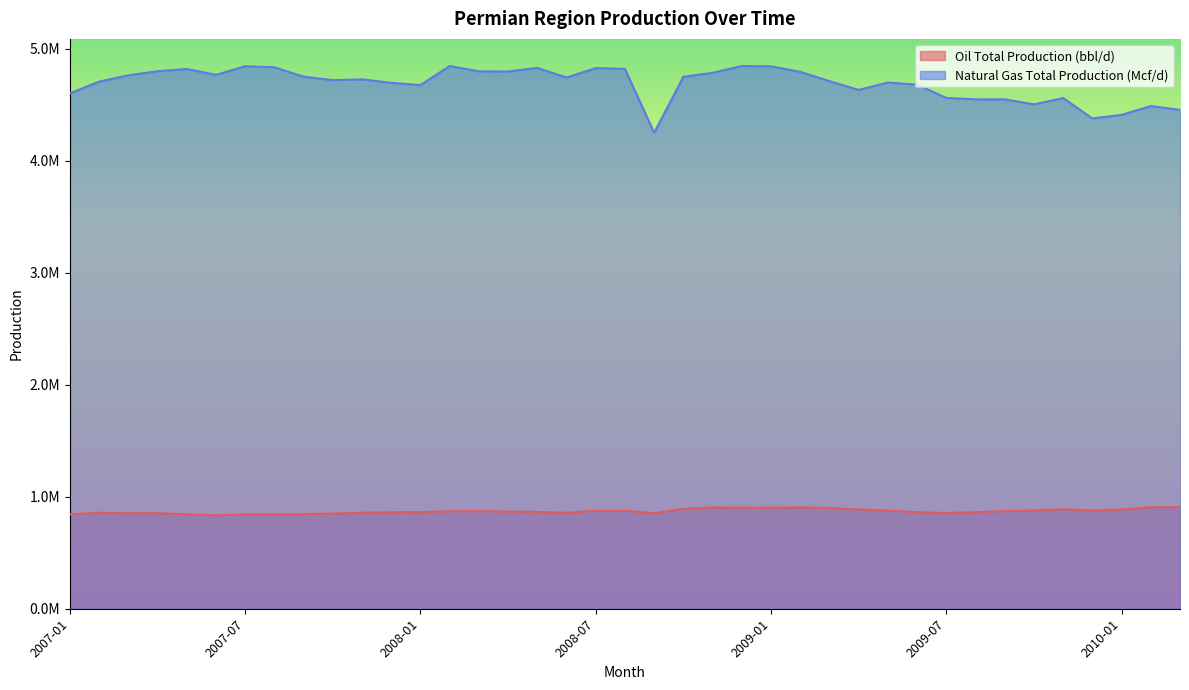

Does the chart have visible grid lines?

No